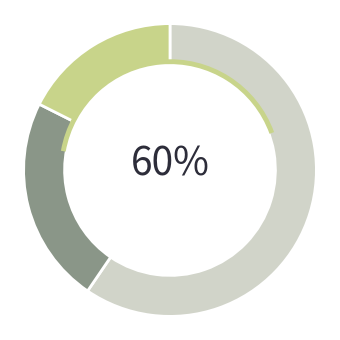

Does any single category account for the majority?

Yes